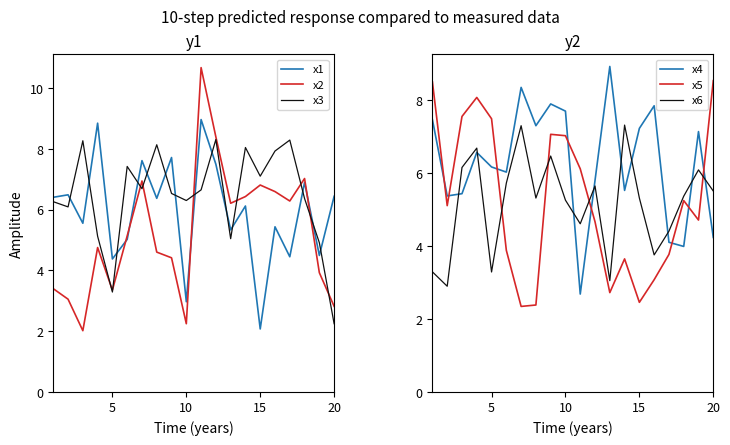

True or false: x2 and x4 cross at least once.

True